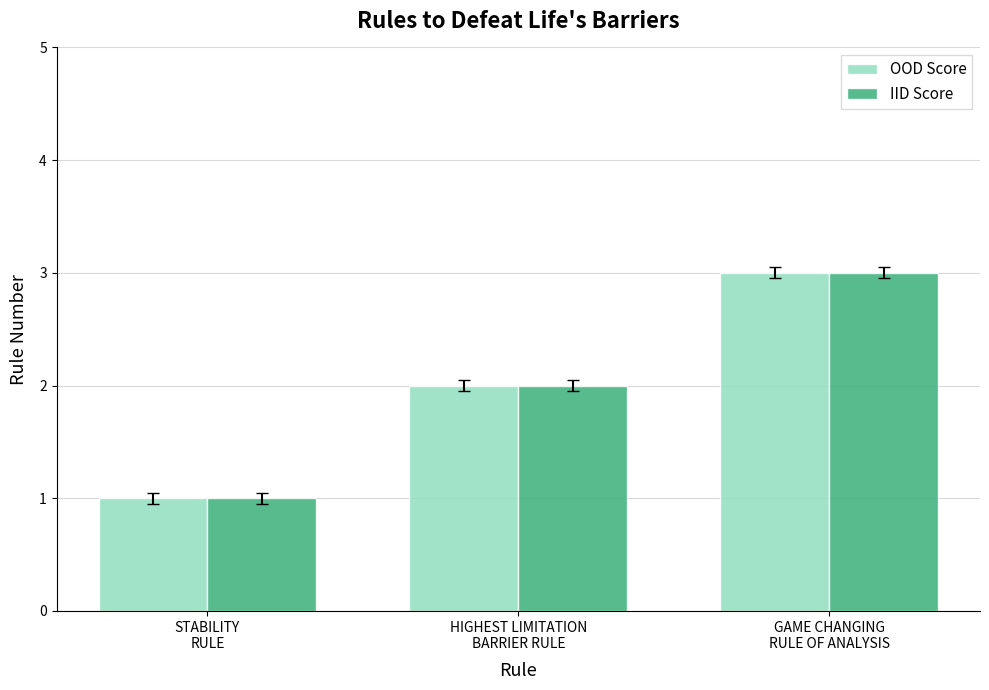

The value of OOD Score at STABILITY
RULE is 1. True or false?

True